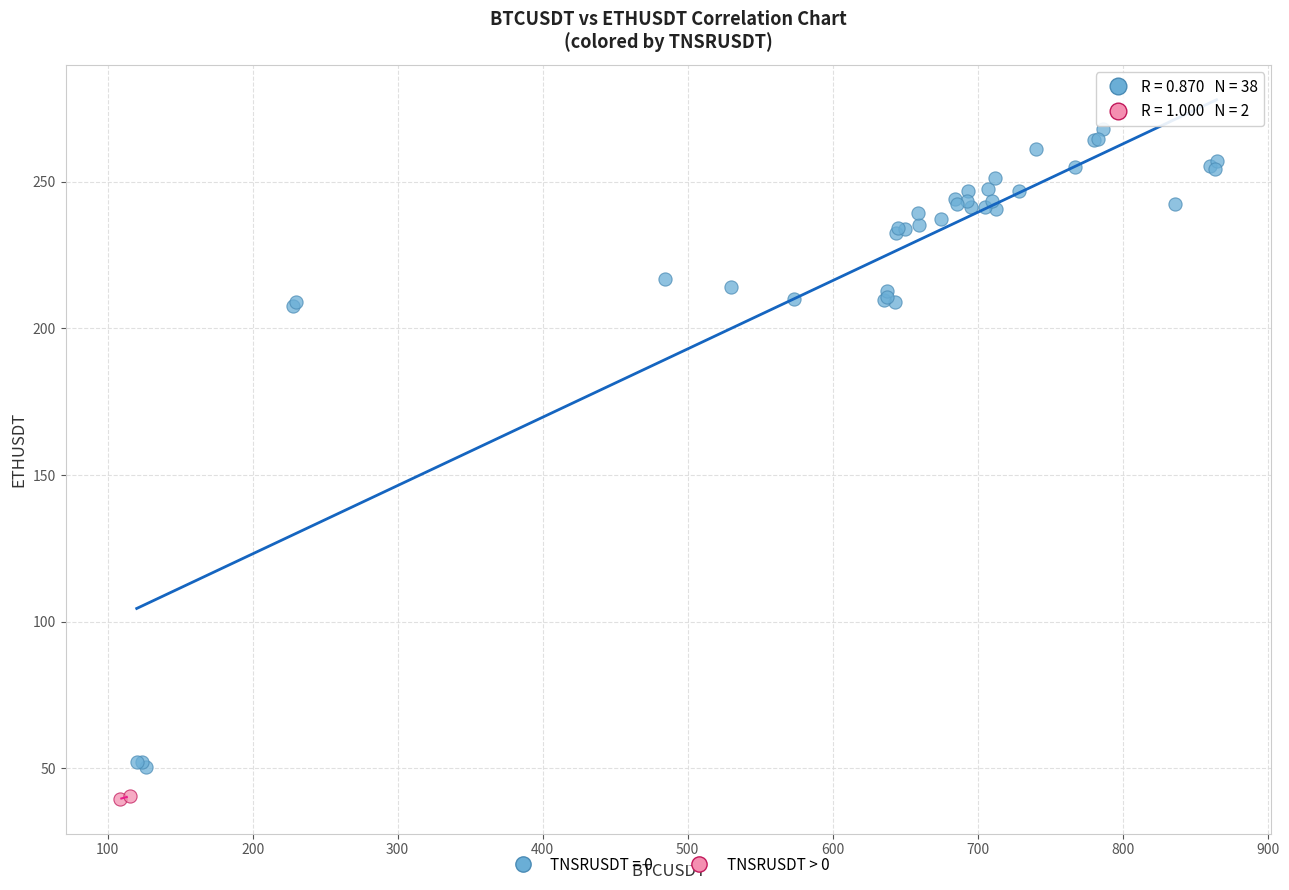

What are all the series names shown in the legend?

TNSRUSDT = 0, TNSRUSDT > 0